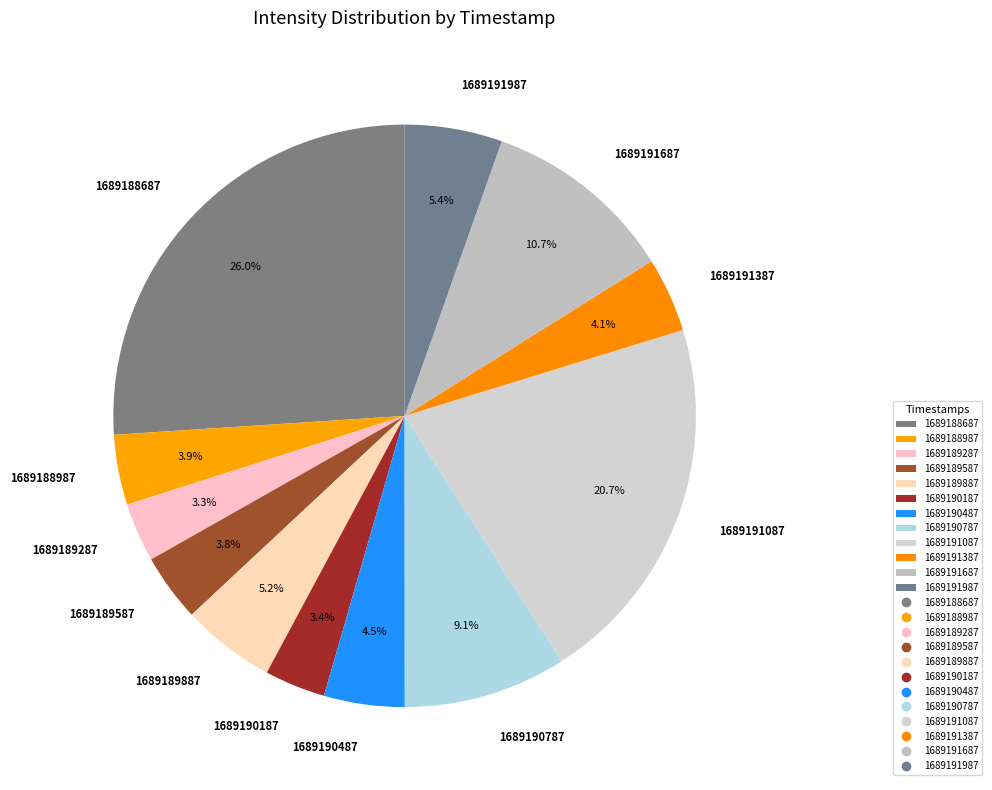

What is the ratio of the value at 1689191987 to the value at 1689191387?

1.3